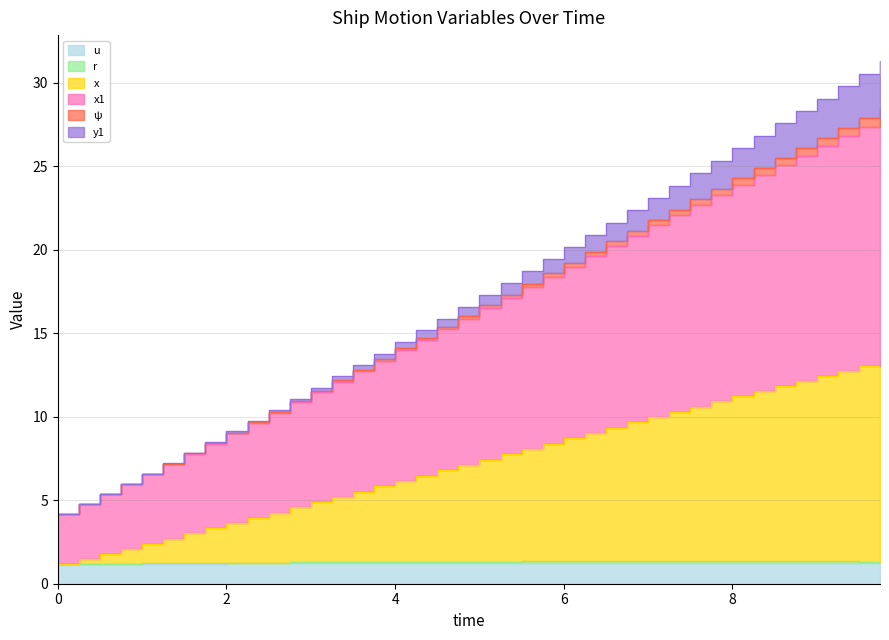

At how many categories does at least one series exceed 16?

21